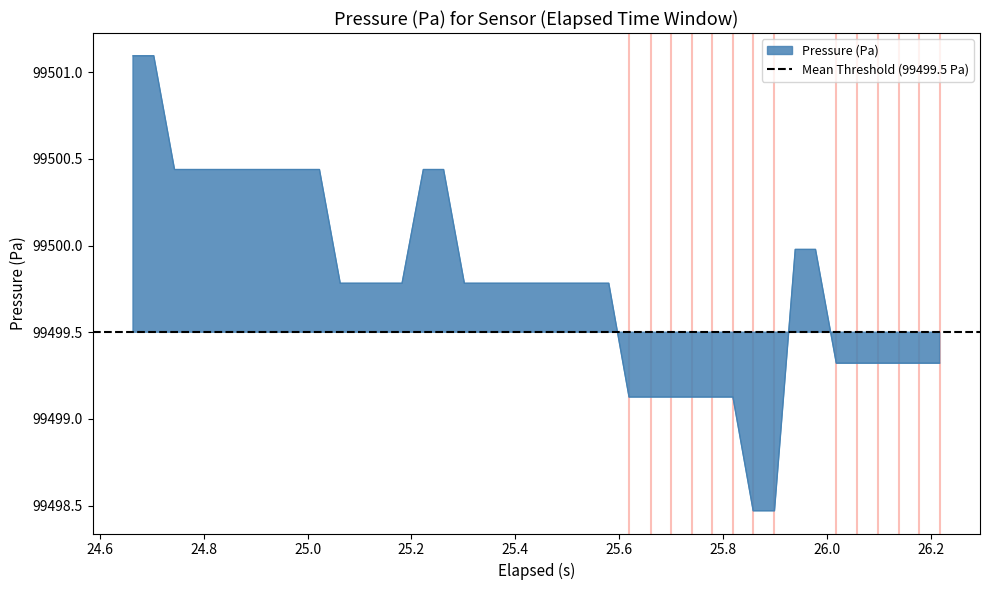

What is the average value?

99499.8